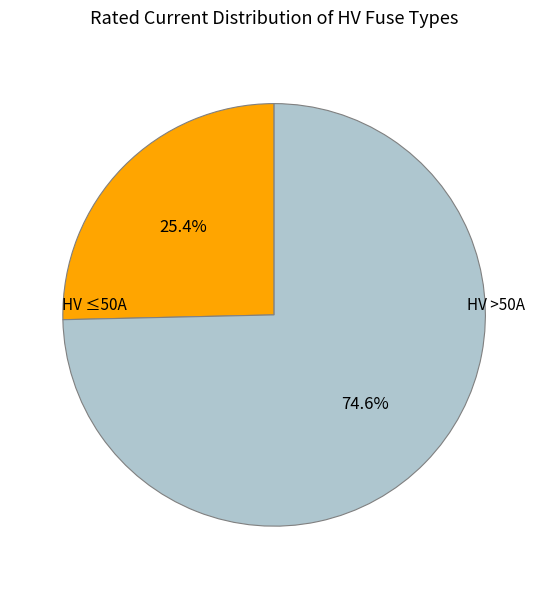

Is there a majority slice in this chart?

Yes